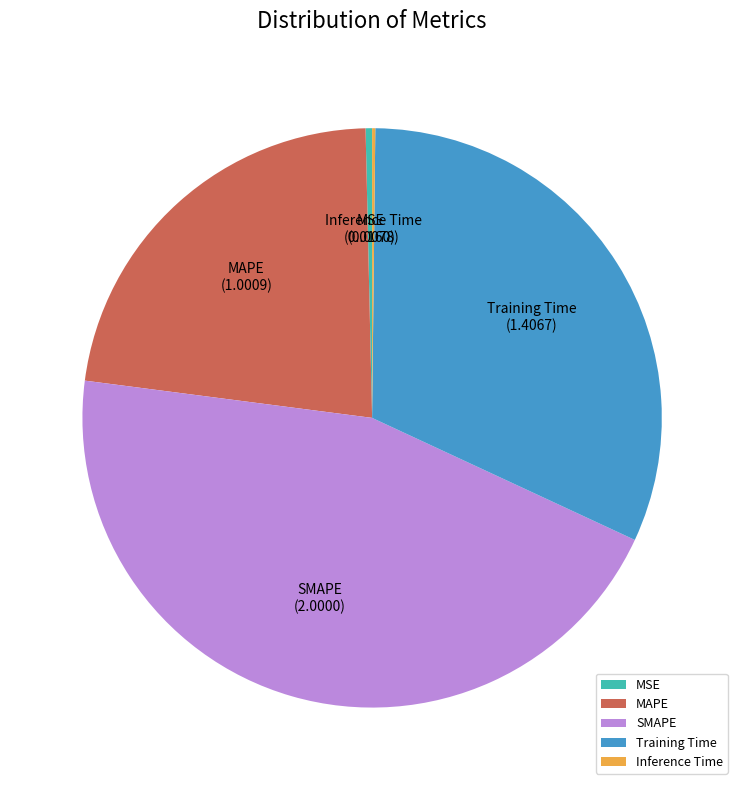

Which slice is the largest?

SMAPE